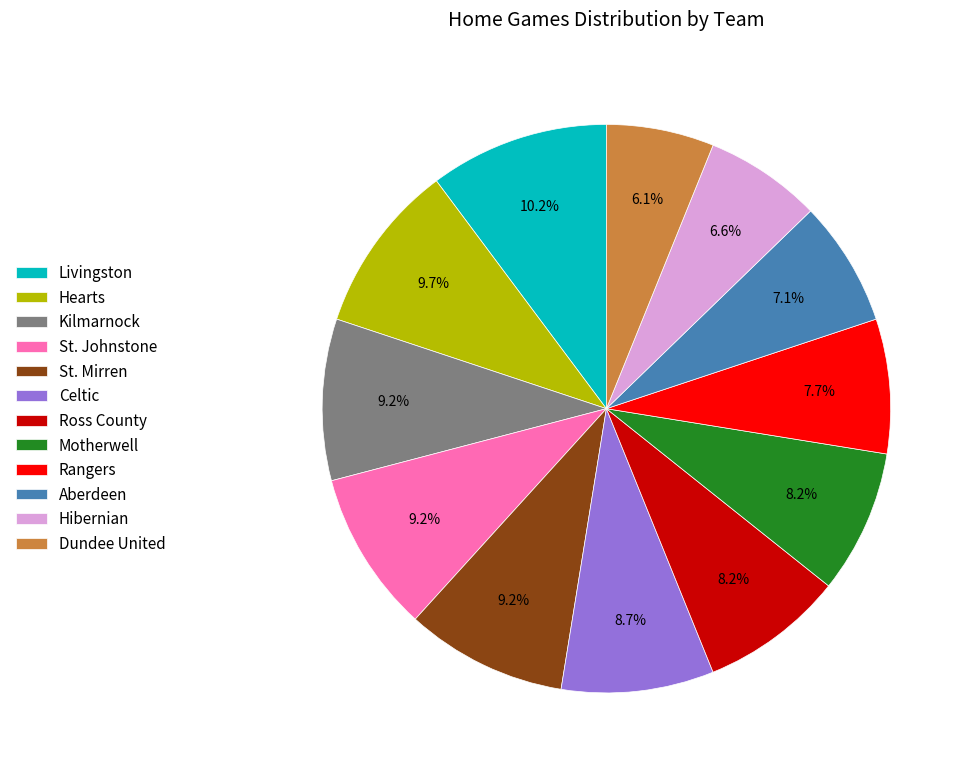

Is Livingston the majority of the pie?

No